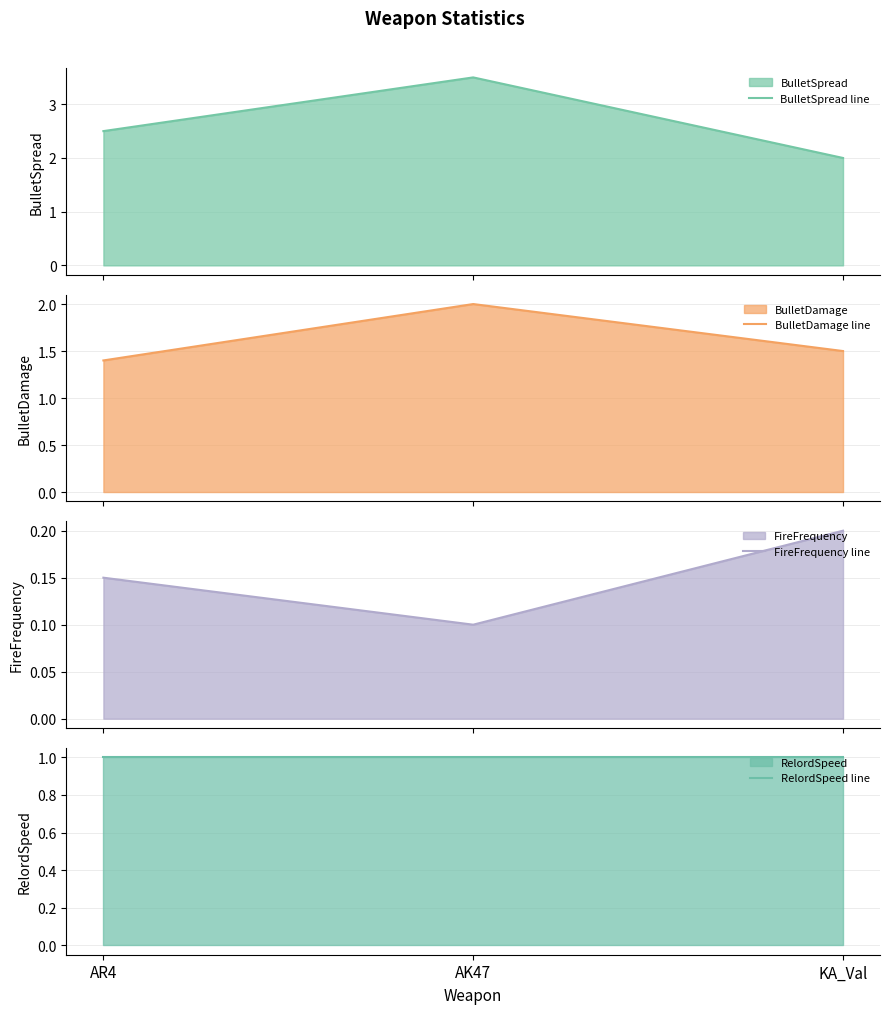

Rank the series by their average value, from lowest to highest.

FireFrequency line, RelordSpeed line, BulletDamage line, BulletSpread line